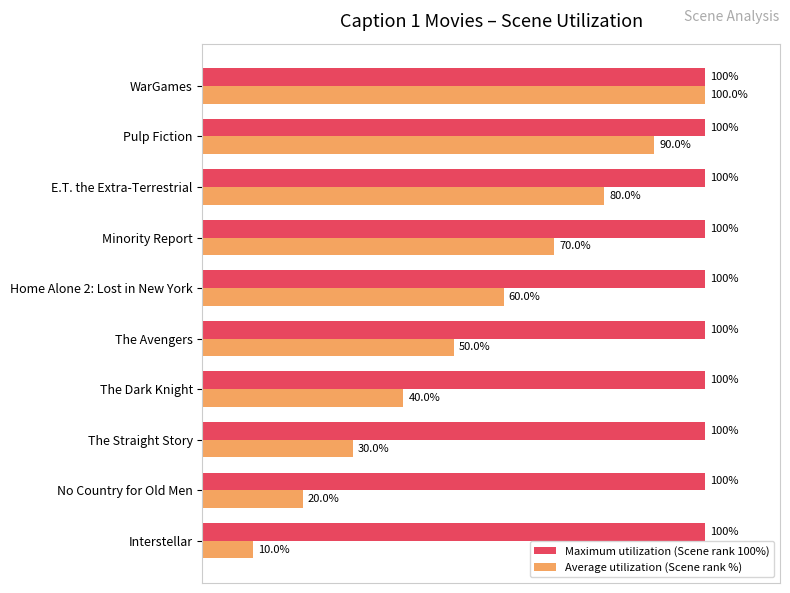

Which series has the largest total across all categories?

Maximum utilization (Scene rank 100%)